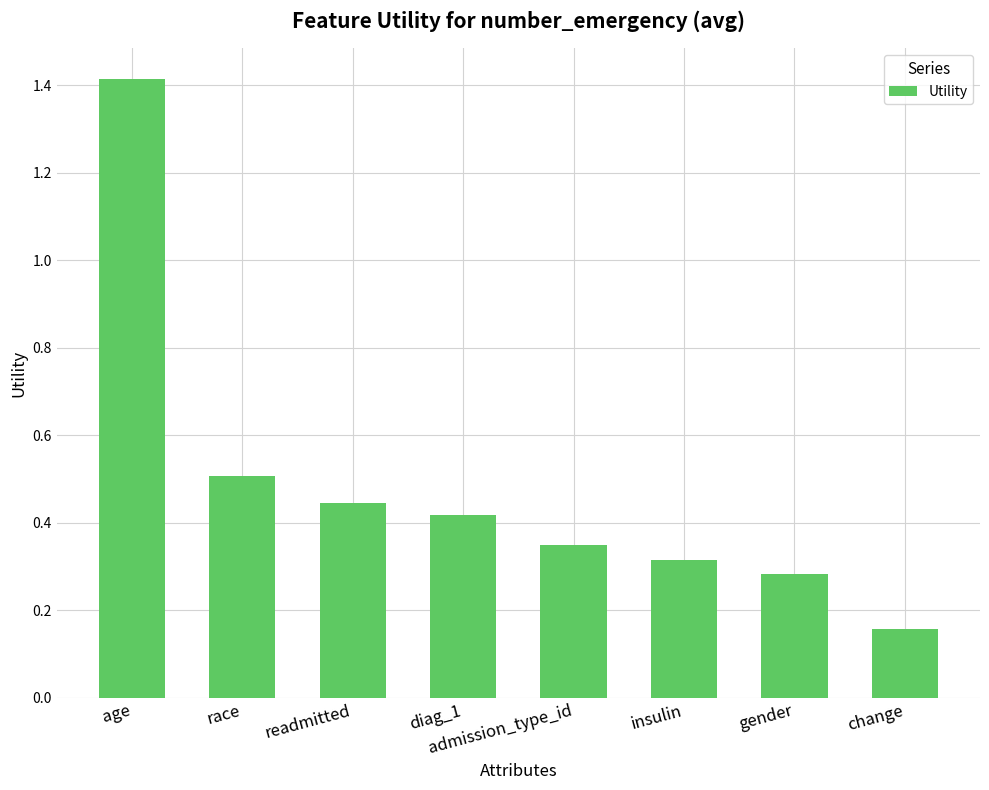

What is the difference between the values at age and change?

1.3